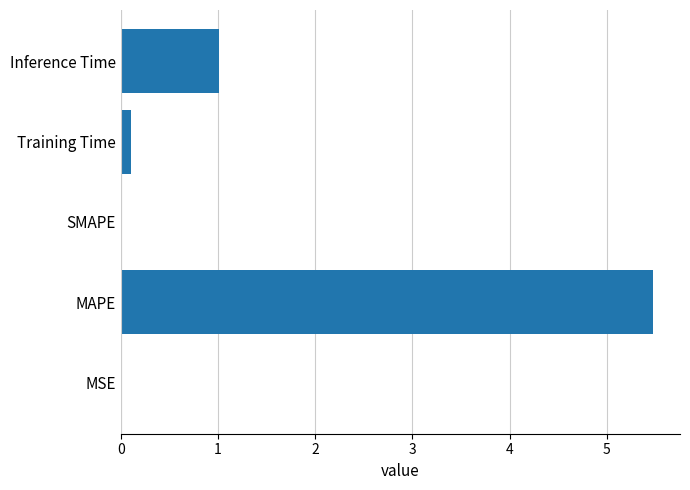

Is it true that the value at MAPE is 9.6?

False